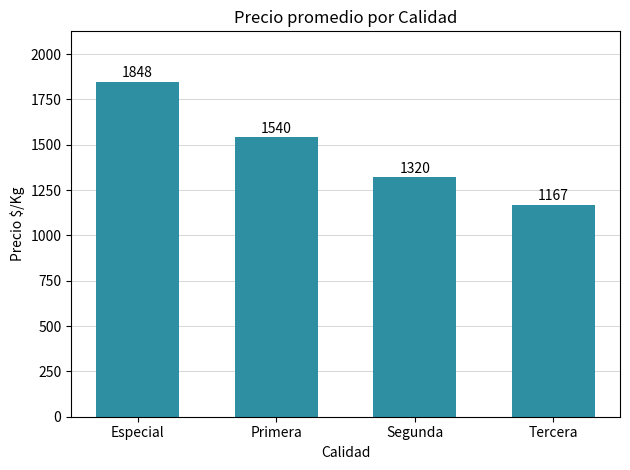

Reading right to left, extract all data points from this chart.

Tercera=1167	Segunda=1320	Primera=1540	Especial=1848